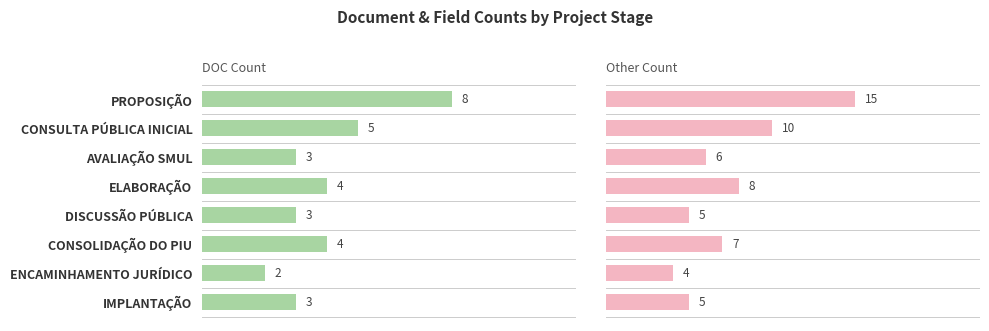

Which series changed the most between DISCUSSÃO PÚBLICA and CONSOLIDAÇÃO DO PIU?

Other Count